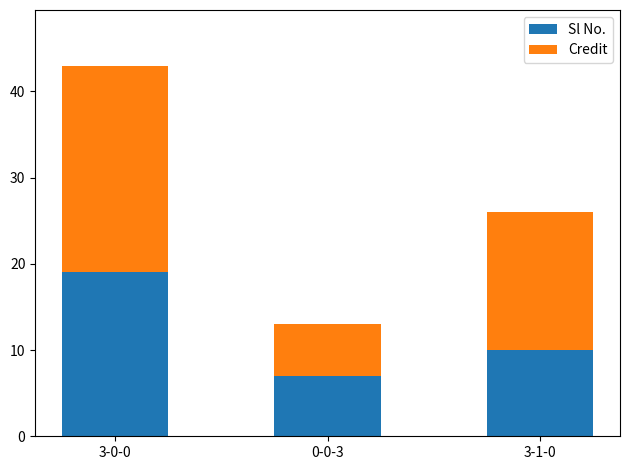

What is the total value across all series at 0-0-3?

13